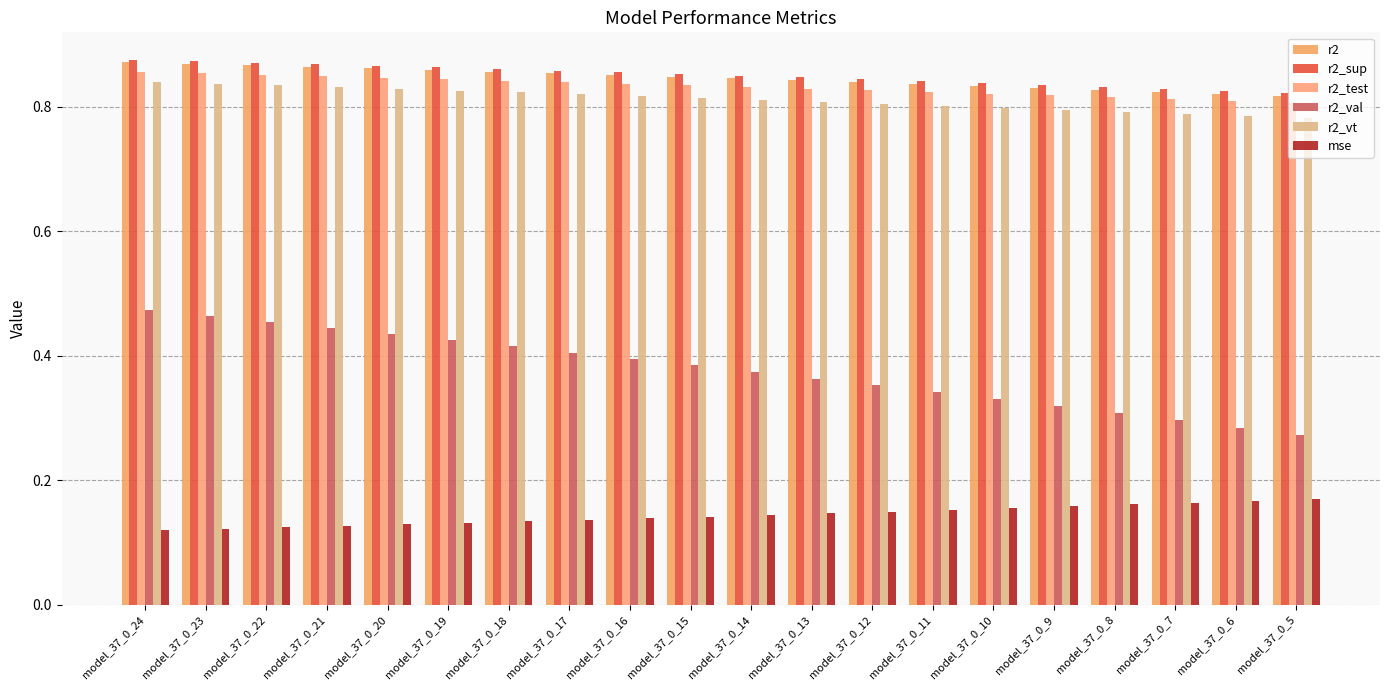

Does the chart contain stacked bars?

No